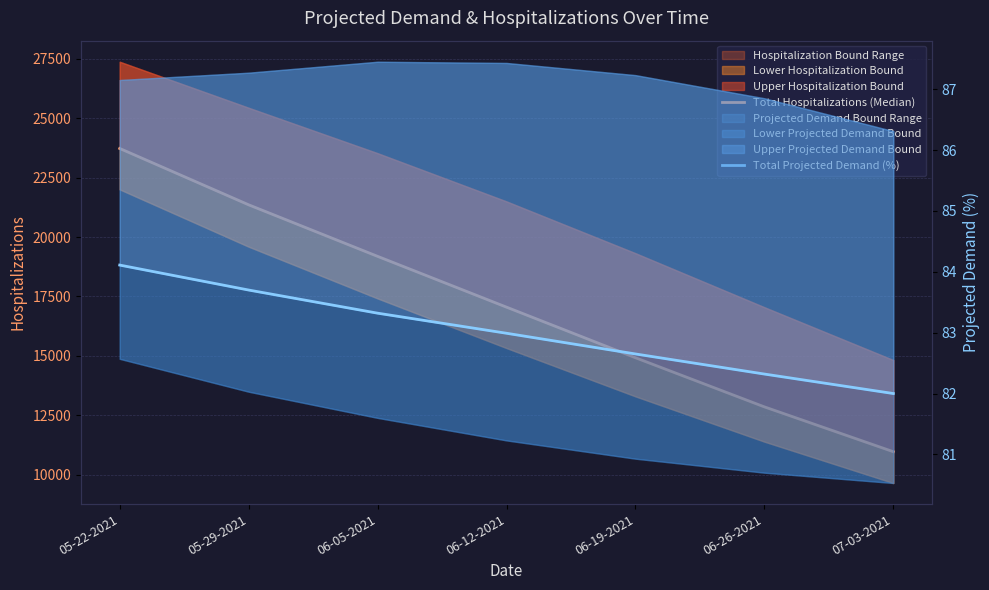

The value of Total Hospitalizations (Median) at 05-29-2021 is 21356.0. True or false?

True